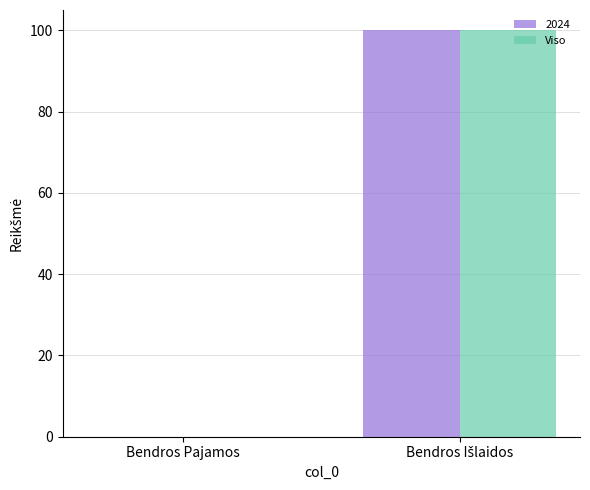

How many groups of bars are there?

2